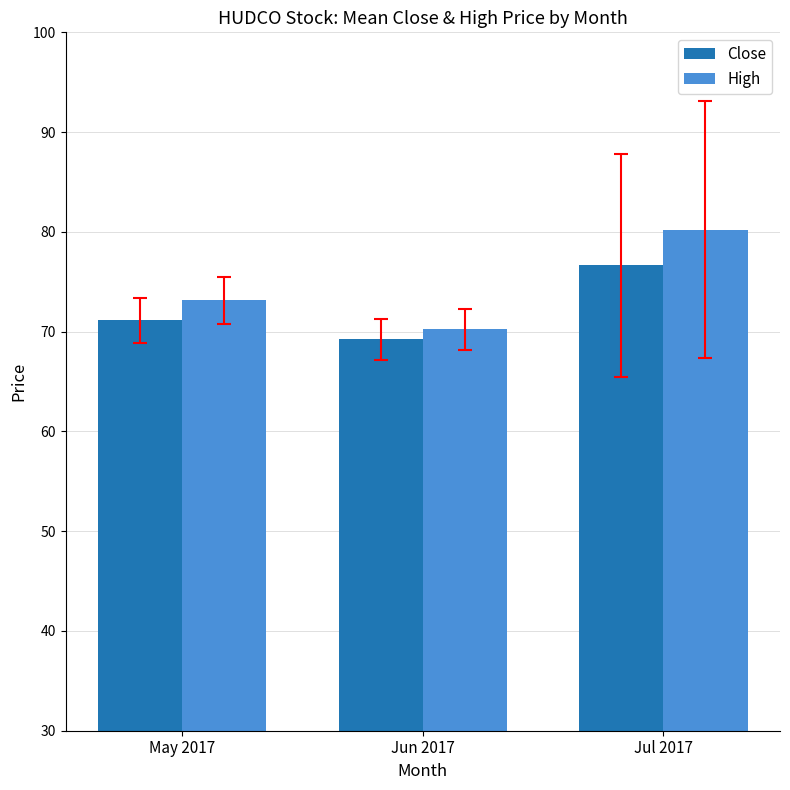

What is the average value of the High series?

74.5